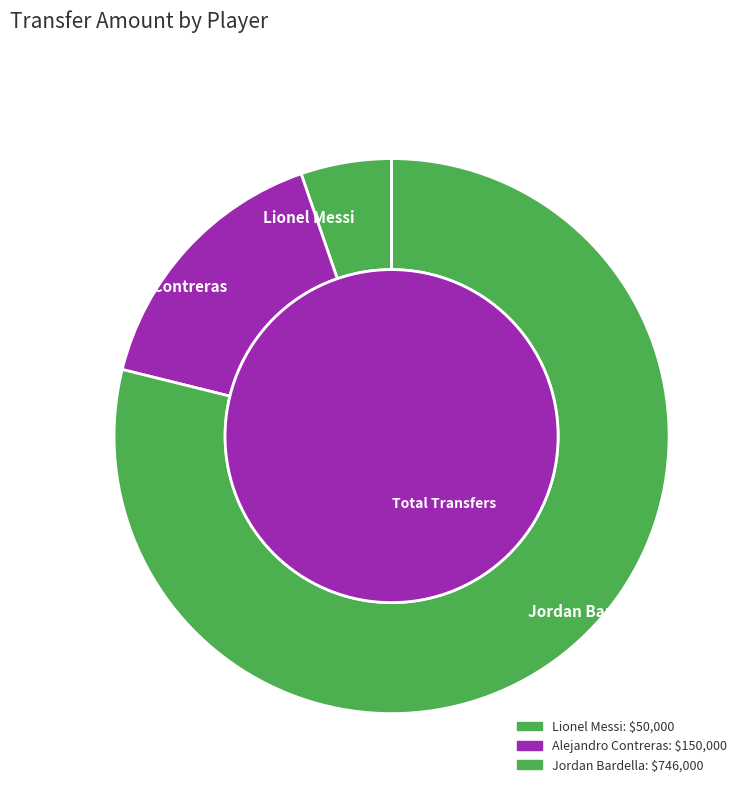

Rank the categories by value from lowest to highest.

Lionel Messi, Alejandro Contreras, Jordan Bardella